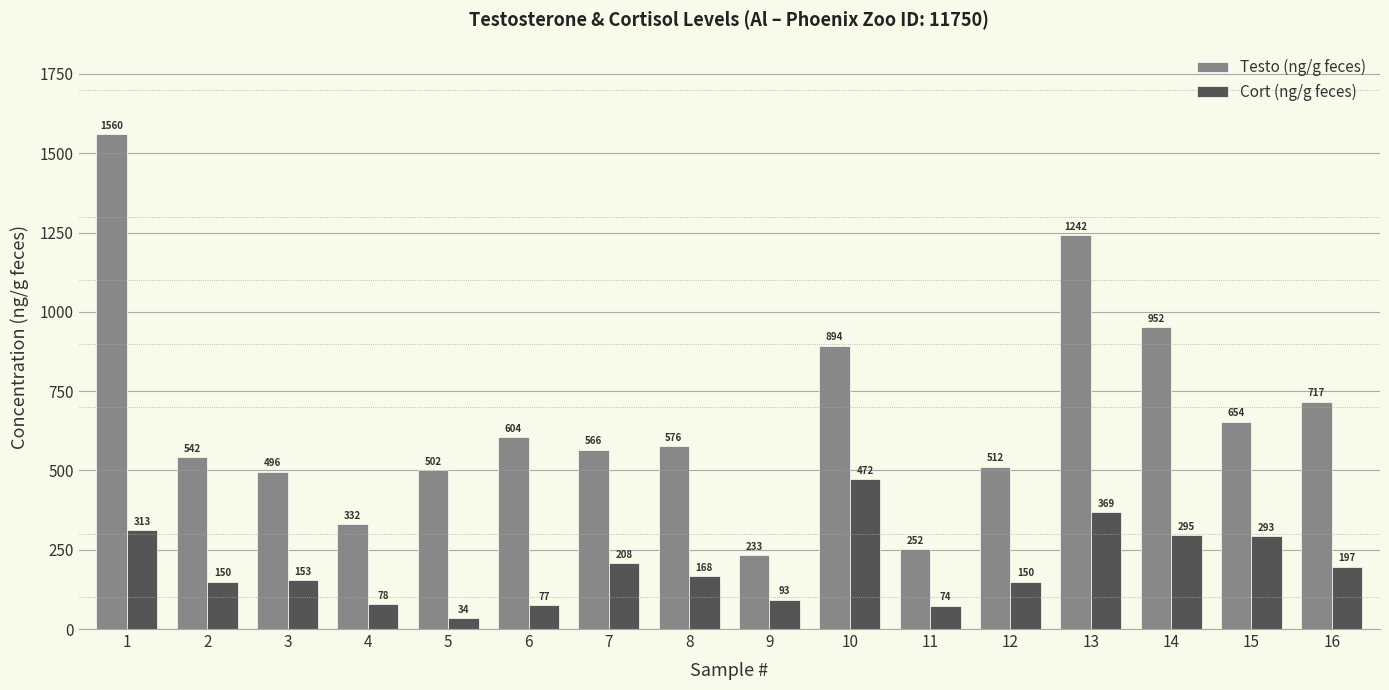

What is the value of the Testo (ng/g feces) bar at the 5th from the left?

501.8